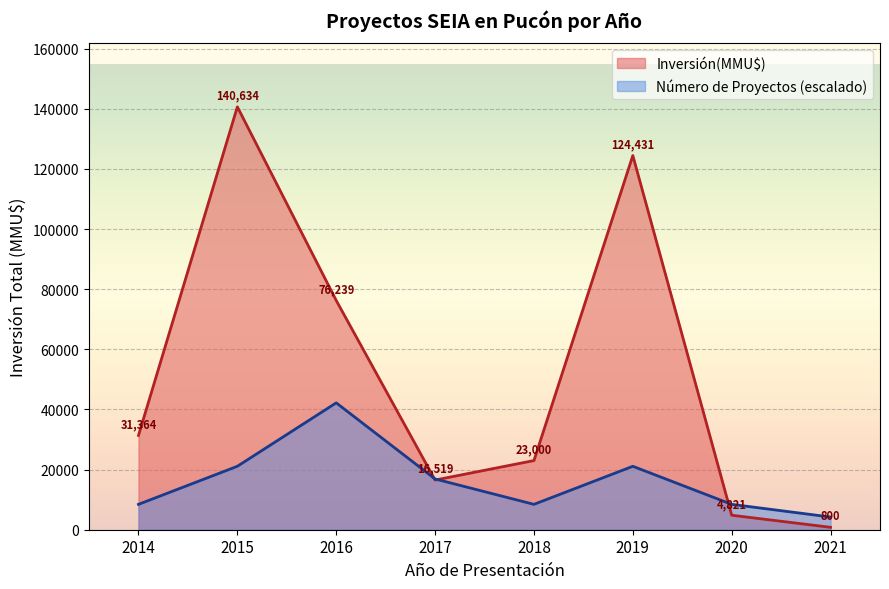

What value does the Número de Proyectos (escalado) series have at 2020?

8438.0